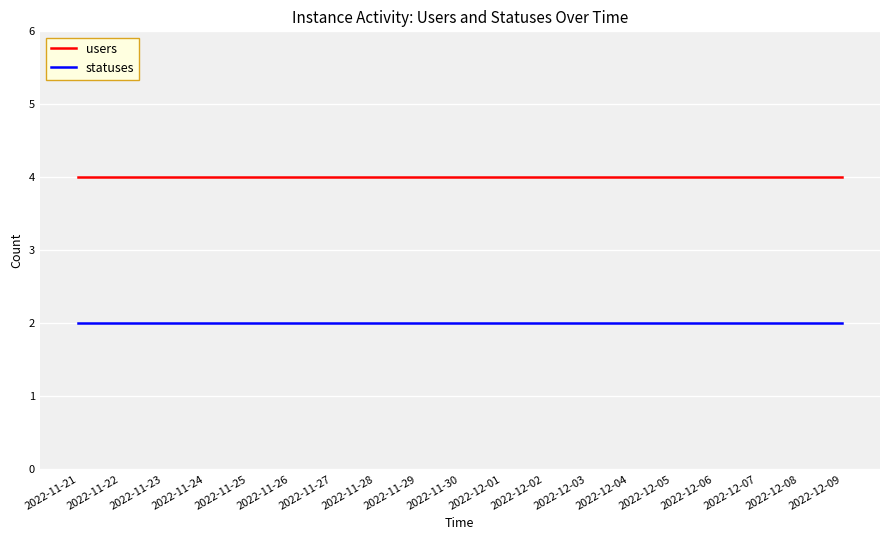

Rank the series at 2022-11-24 from lowest to highest value.

statuses, users